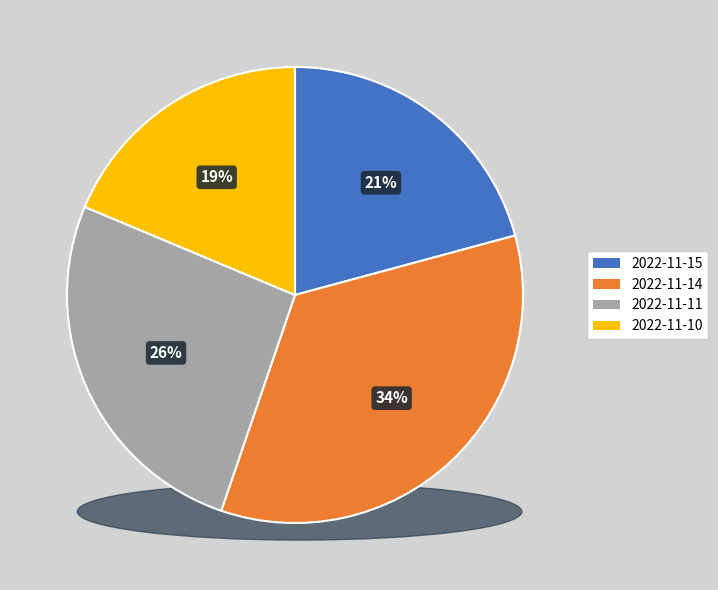

What percentage do 2022-11-14 and 2022-11-11 together represent?

60.5%